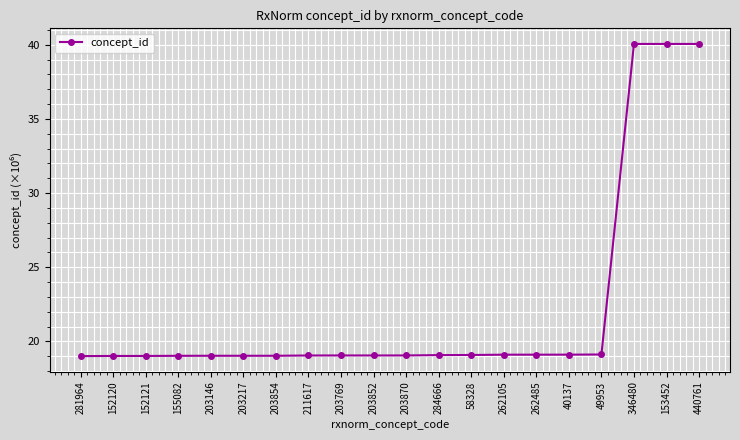

What is the average value?

22.2